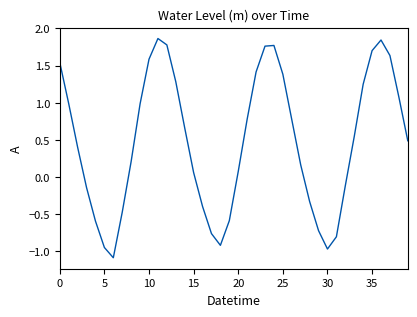

Count the number of categories in the chart.

40